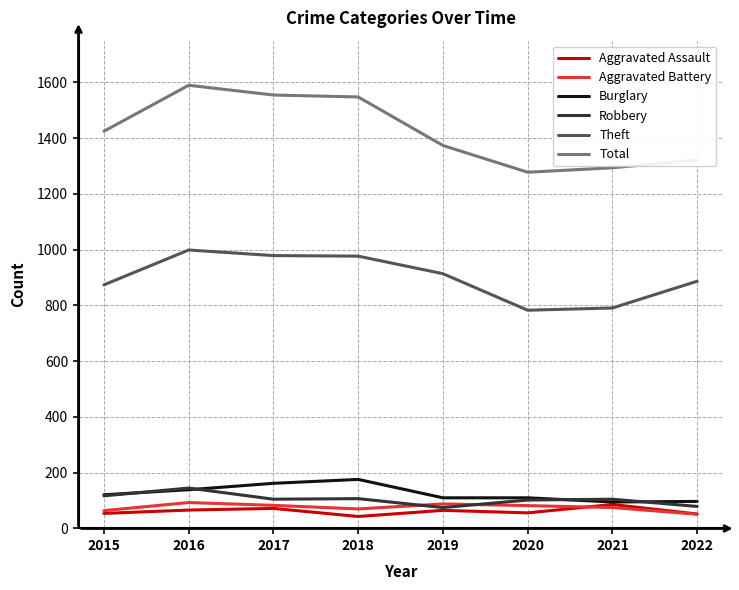

What is the sum of the Theft values at 2017 and 2022?

1866